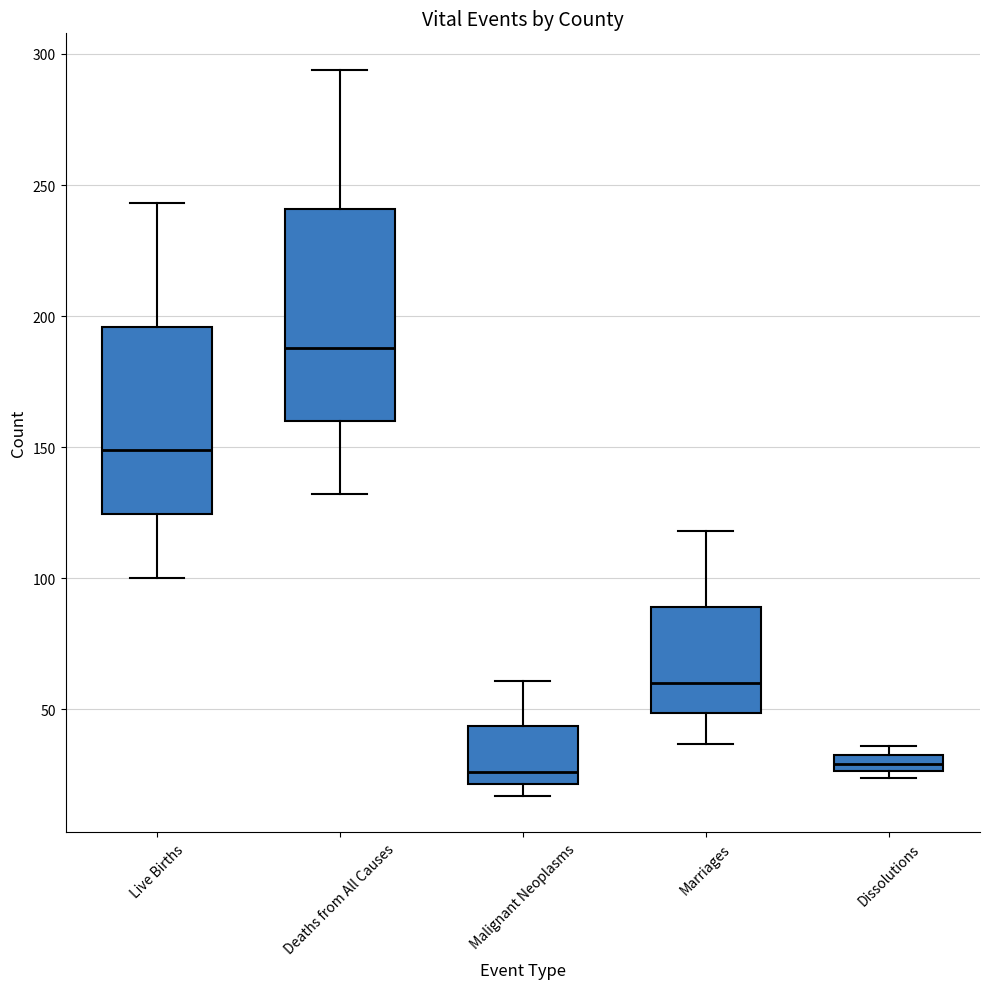

Where does the median line of the box for Live Births sit on the y-axis? The values are not printed on the chart, so give them approximately, as read against the axis.

150